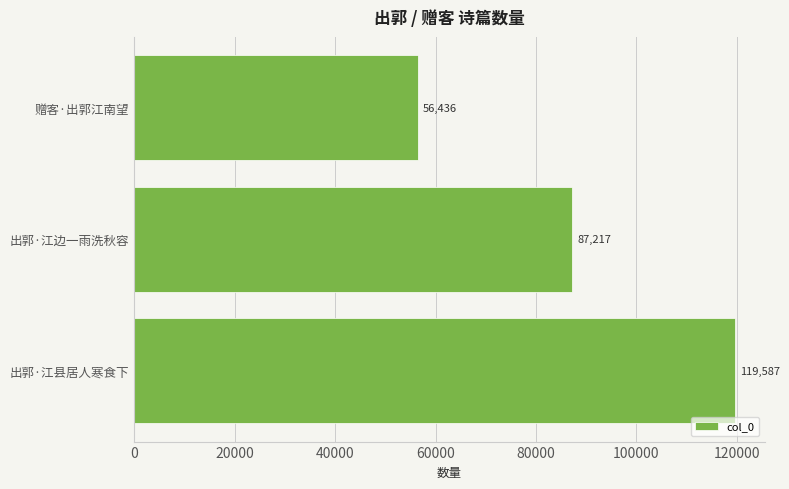

List the labels in order of value, largest first.

出郭·江县居人寒食下, 出郭·江边一雨洗秋容, 赠客·出郭江南望